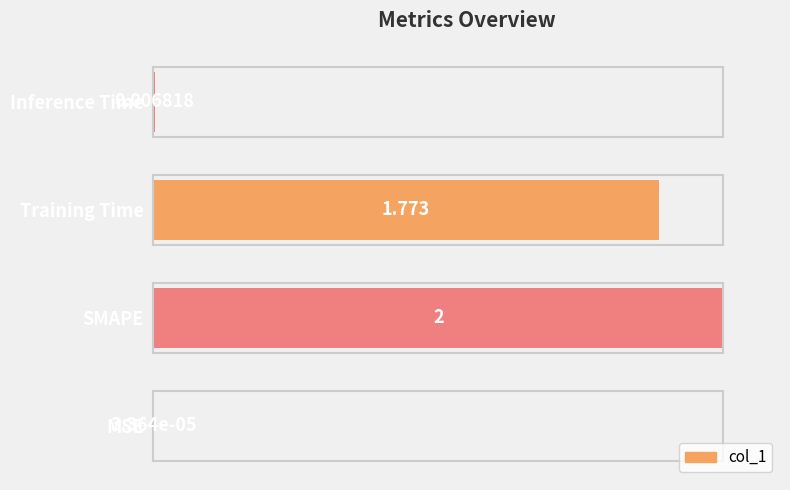

Which label corresponds to the largest value in the chart?

SMAPE